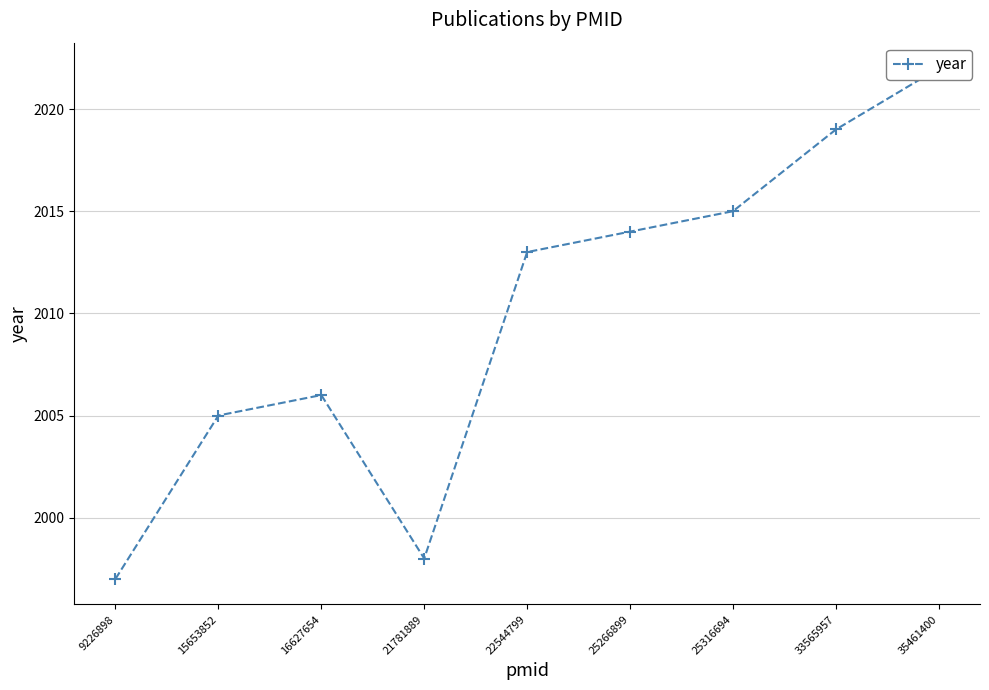

Which label corresponds to the smallest value in the chart?

9226898